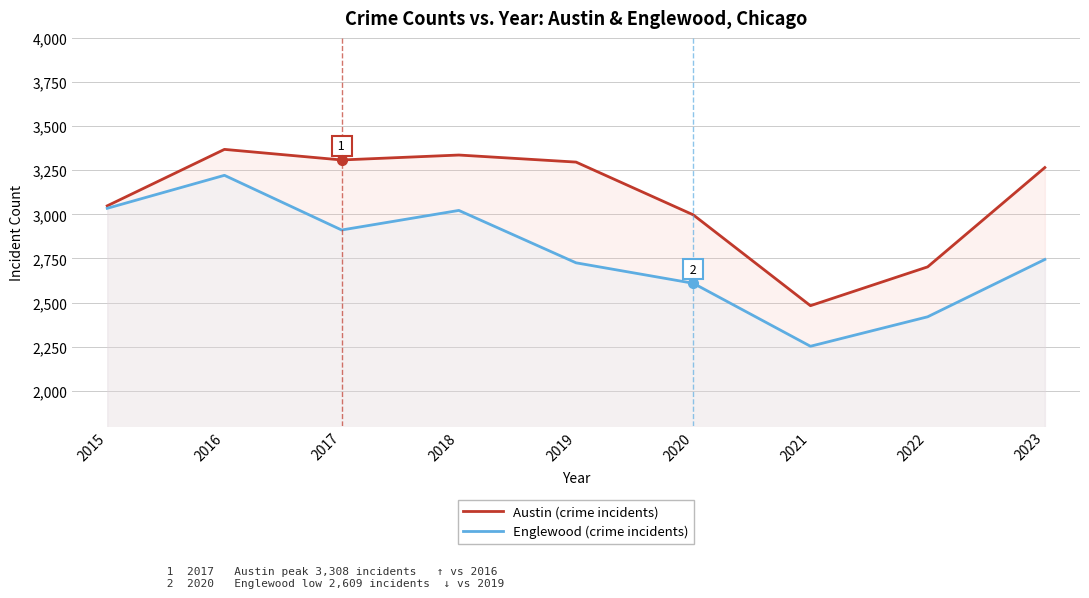

At 2015, list the series in order from smallest to largest.

Englewood (crime incidents), Austin (crime incidents)